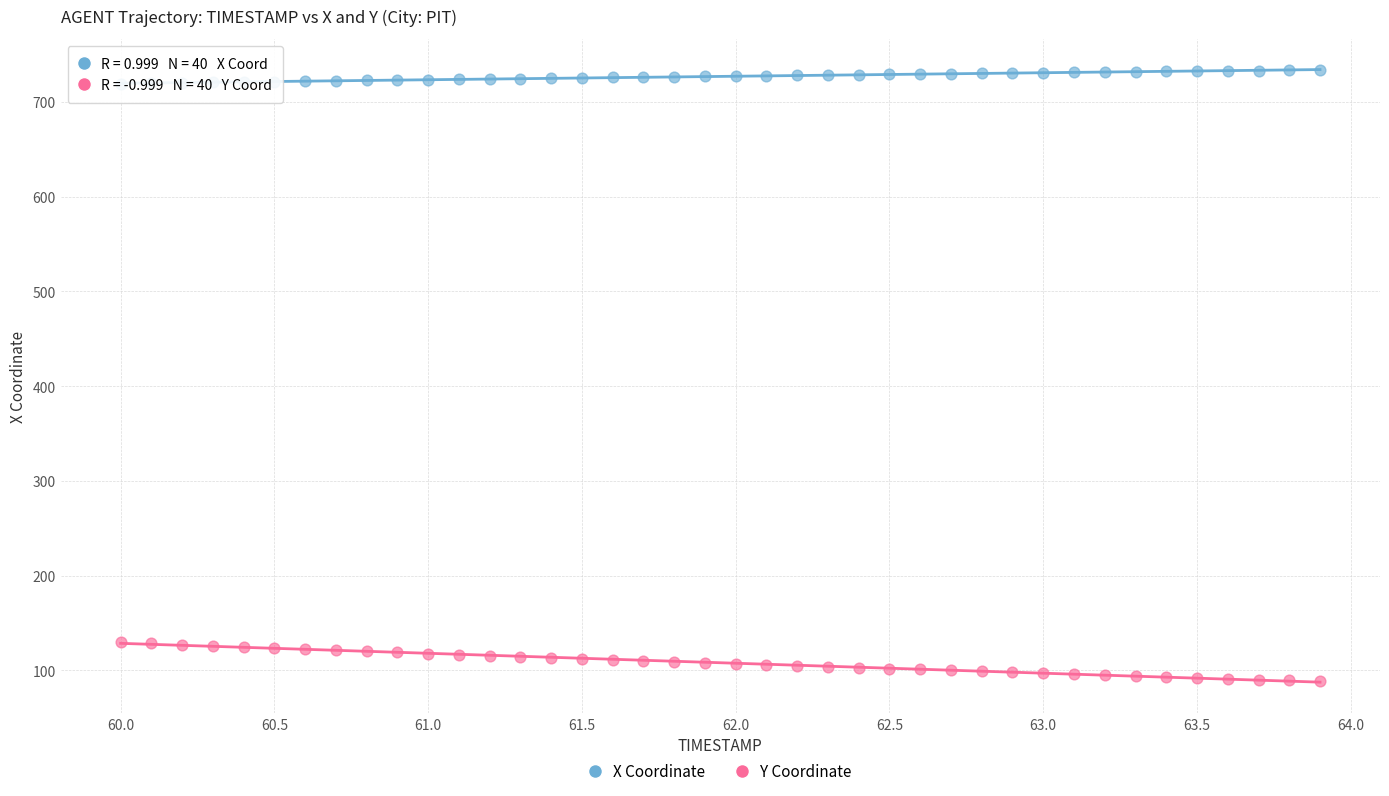

Across all data points, what is the range of X values (max minus min)?

3.9